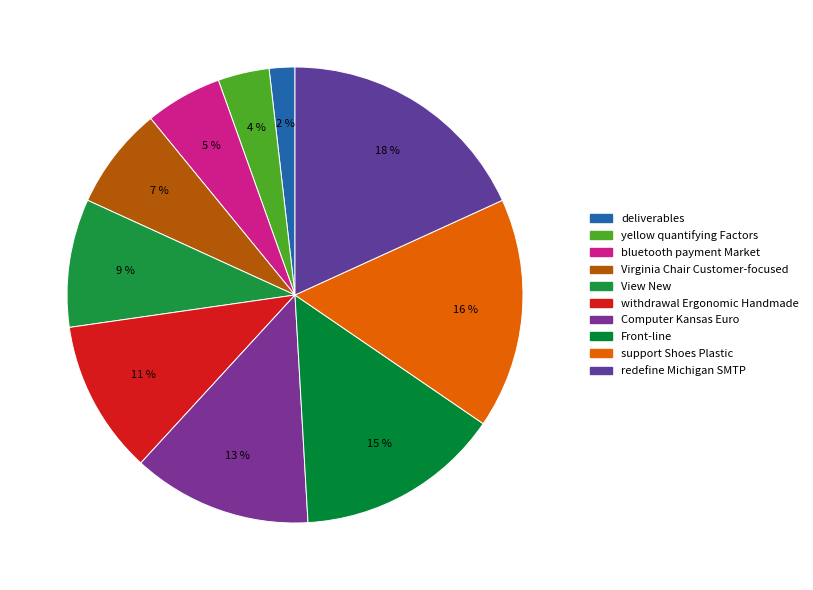

Is there any slice that represents more than half of the pie?

No